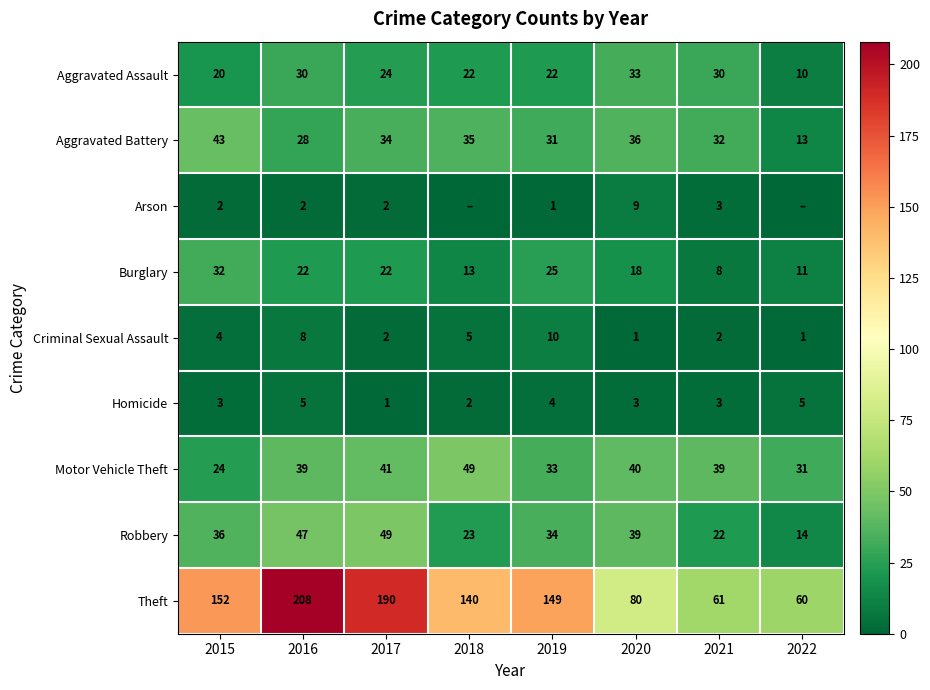

Which has a higher value, 2016 or 2022?

2016